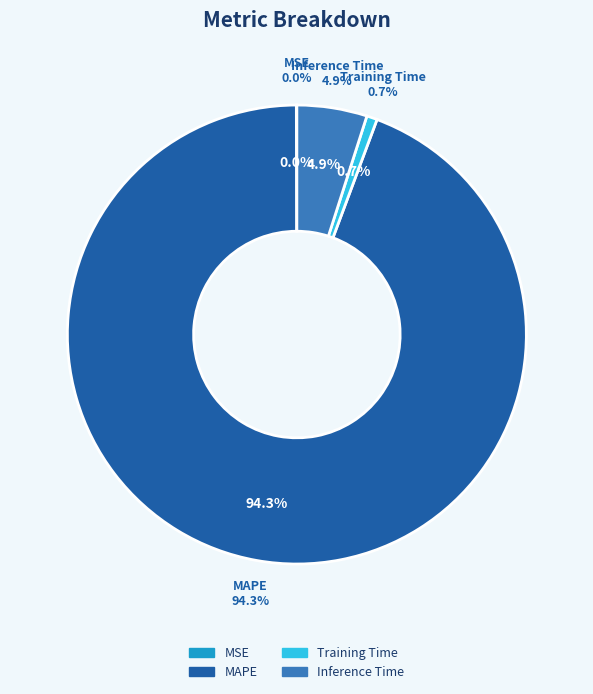

Is it true that Training Time is 11% of the pie?

False